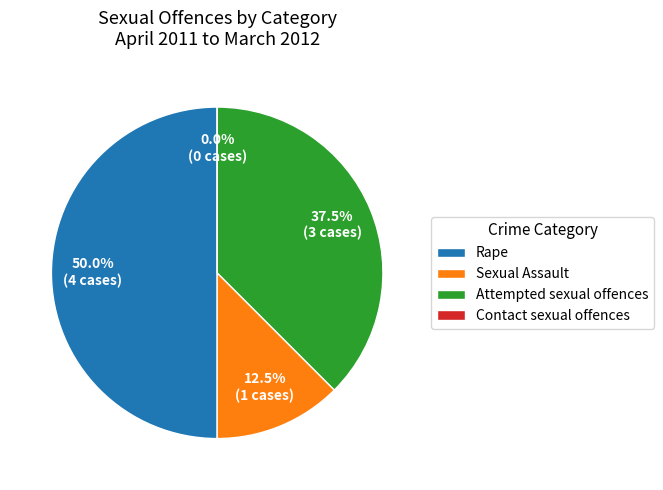

What is the total percentage of Contact sexual offences and Attempted sexual offences?

37.5%